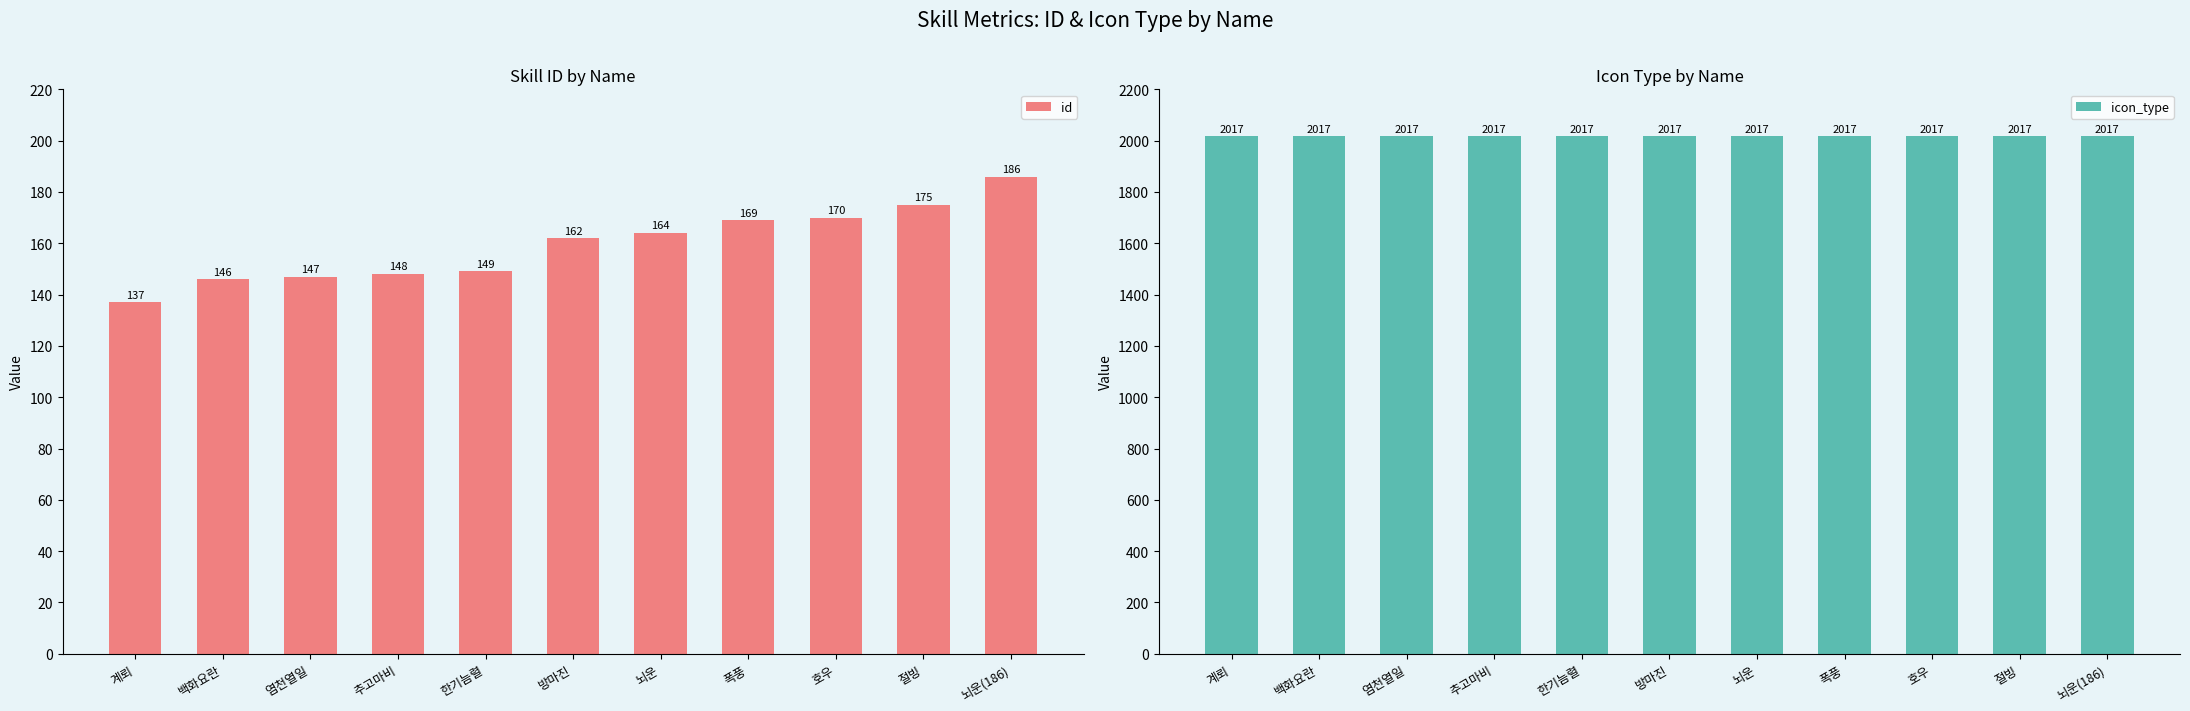

What is the label of the 7th bar from the left?

뇌운